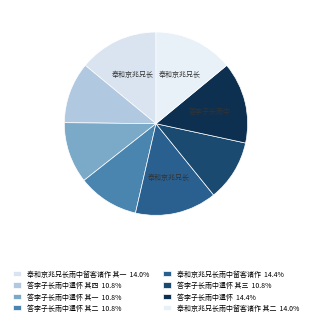

To the nearest percent, what is the difference between the largest and smallest slice percentages?

4%